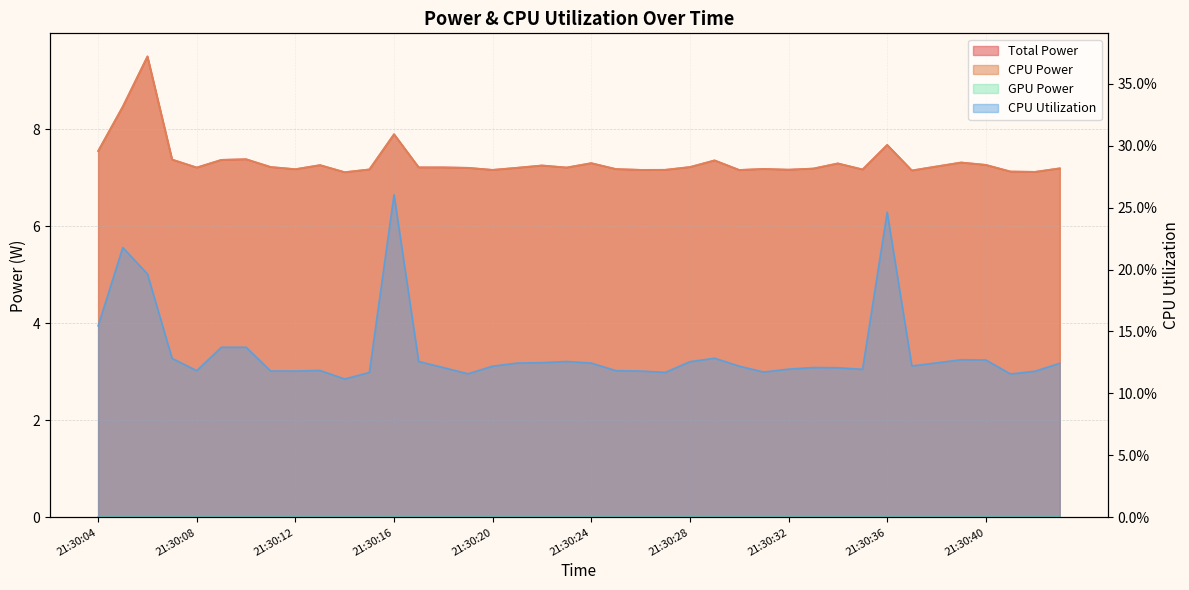

How many interior local peaks does the CPU Power series have?

11